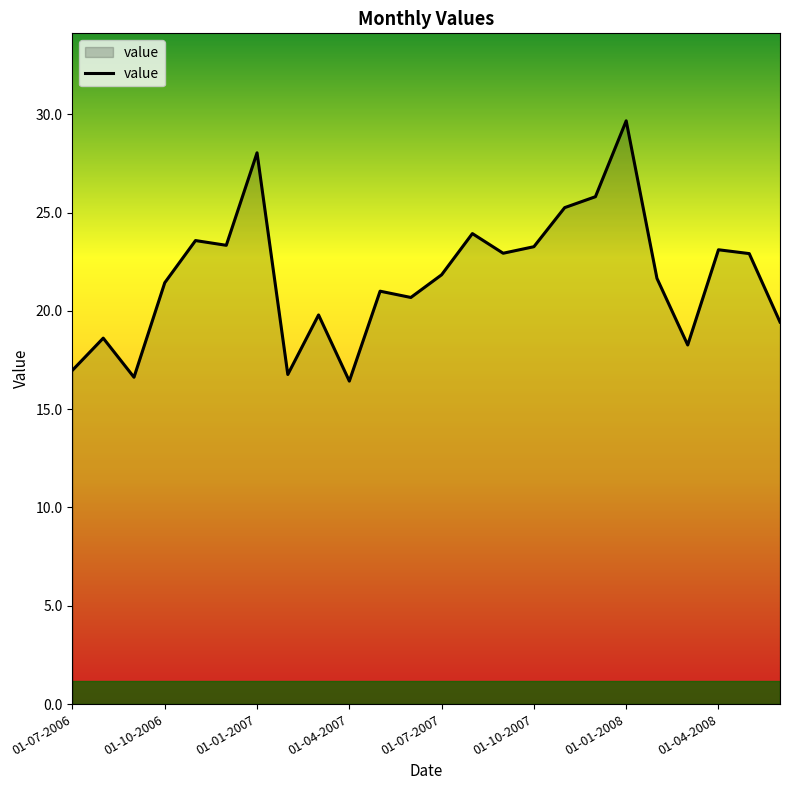

What is the greatest value displayed?

29.7